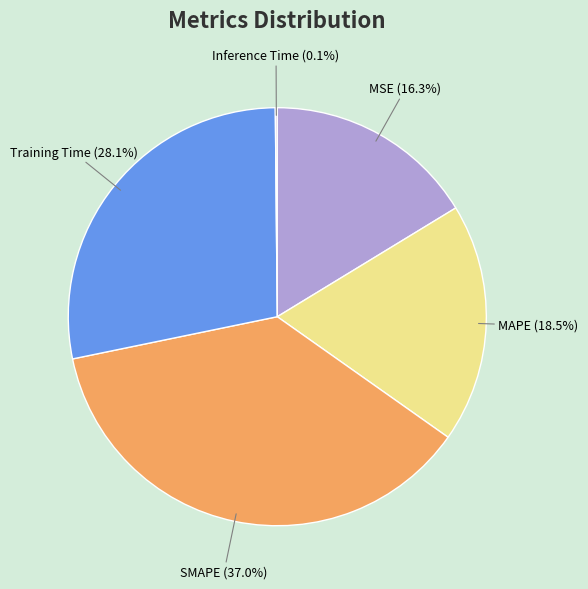

Which slice is the largest?

SMAPE